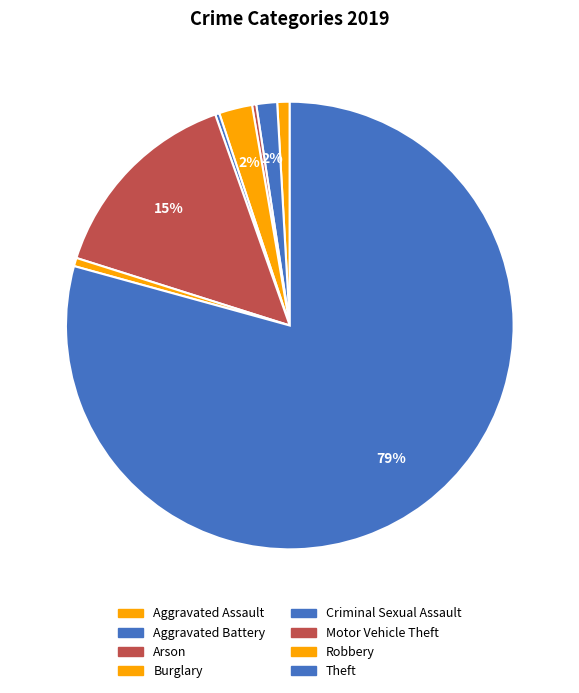

What is the change in value from Criminal Sexual Assault to Motor Vehicle Theft?

+48